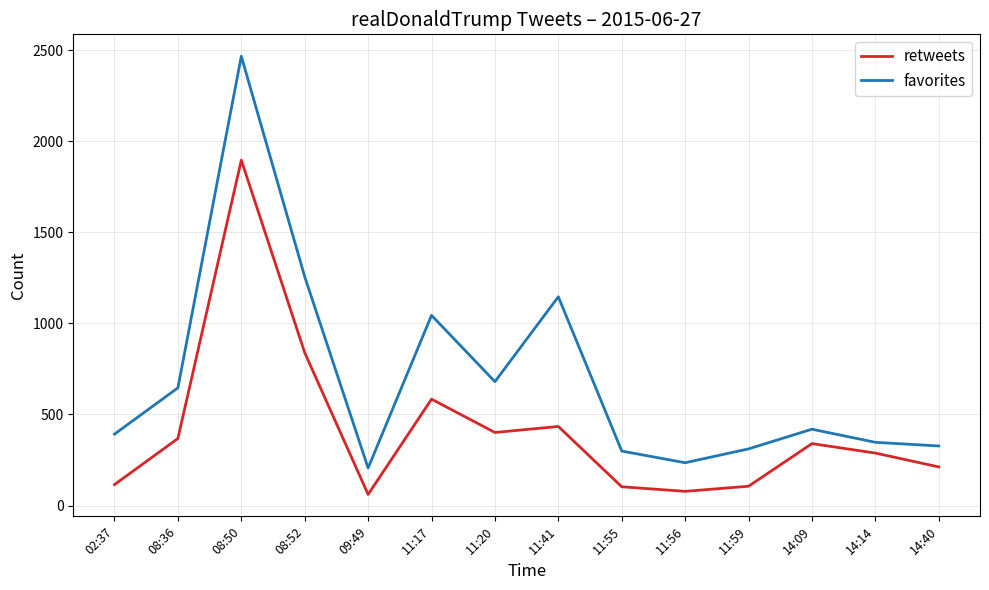

Where is retweets nearest to the value 978?

08:52